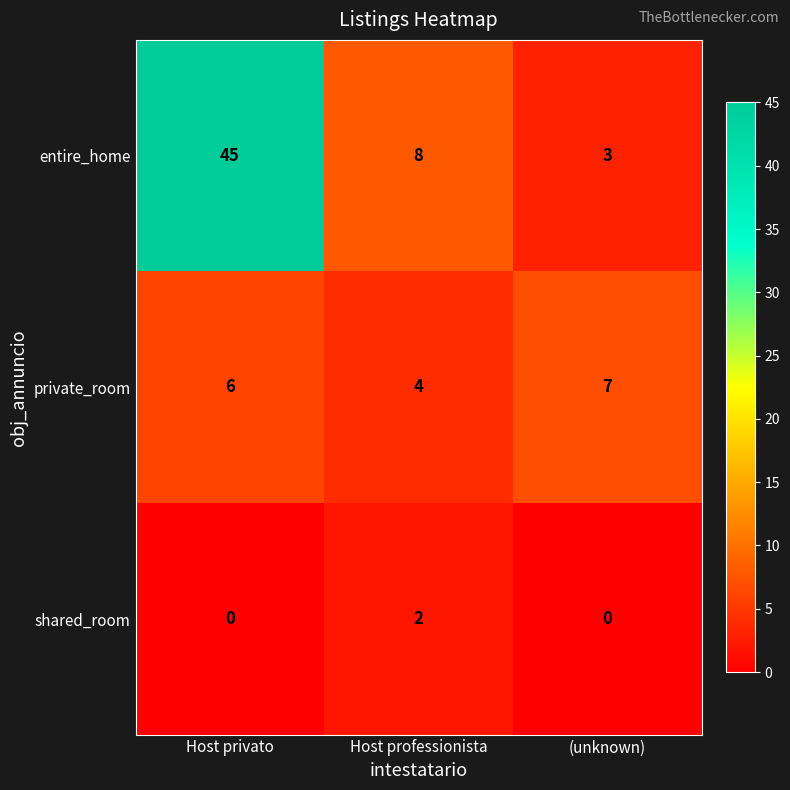

At which category does the chart reach its peak across all series?

Host privato